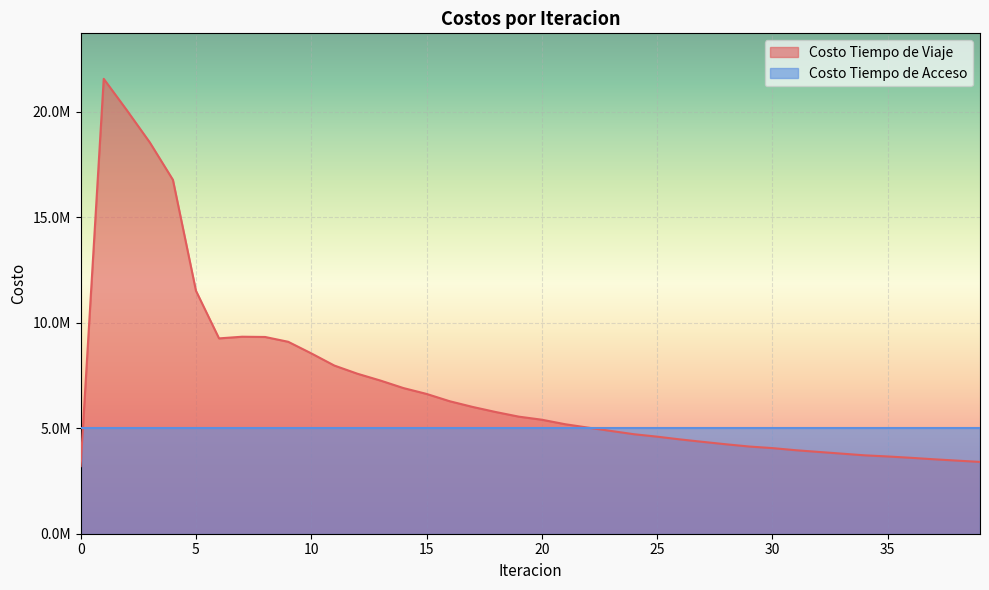

What is the value of the 20th point from the left?

5545877.0